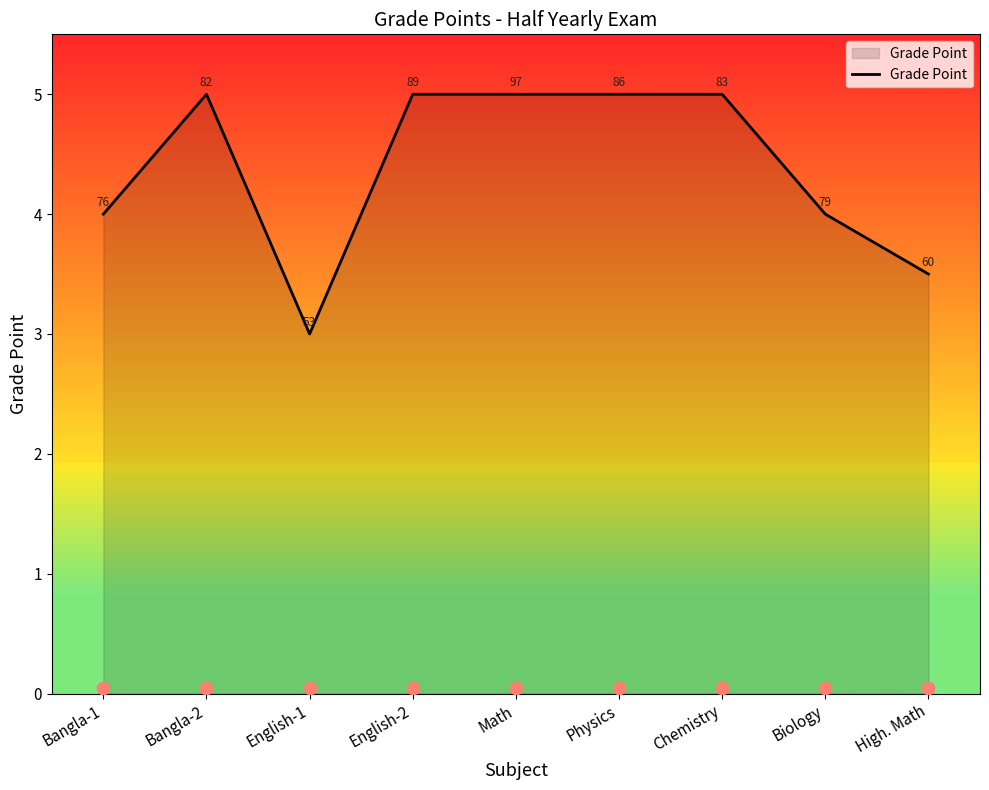

Approximately how many times larger is the value at English-2 compared to Biology?

1.2